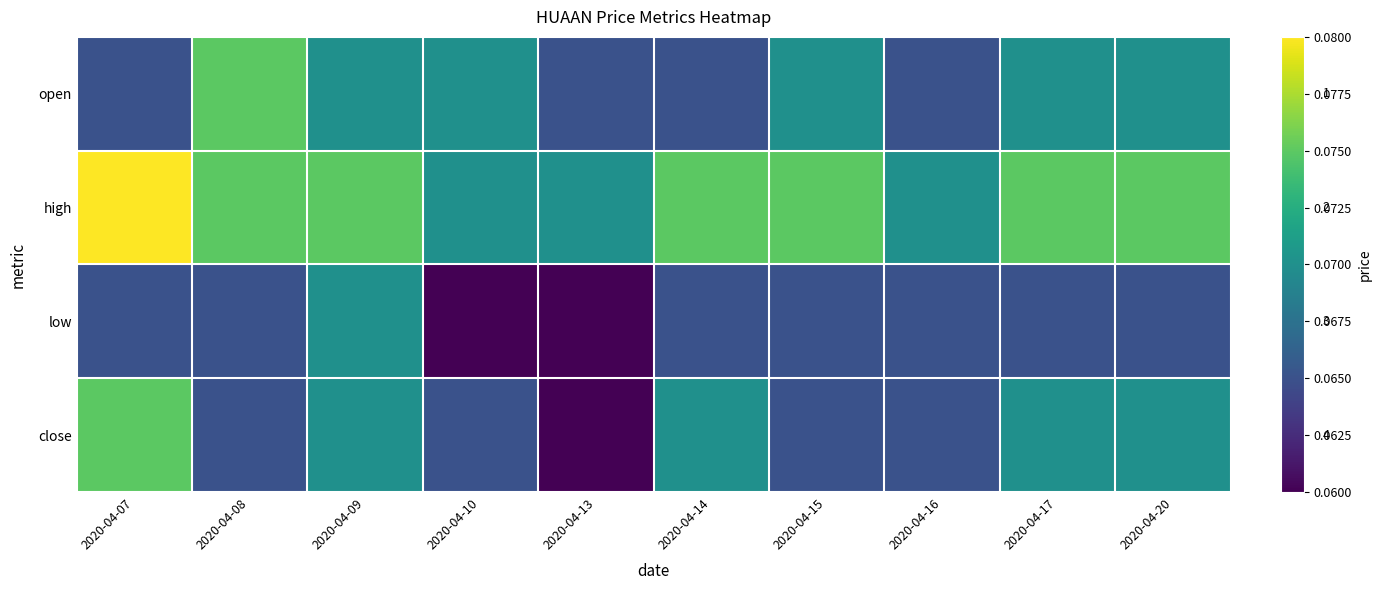

Reading left to right, transcribe all the data shown in this chart.

open: 2020-04-07=0.1	2020-04-08=0.1	2020-04-09=0.1	2020-04-10=0.1	2020-04-13=0.1	2020-04-14=0.1	2020-04-15=0.1	2020-04-16=0.1	2020-04-17=0.1	2020-04-20=0.1
high: 2020-04-07=0.1	2020-04-08=0.1	2020-04-09=0.1	2020-04-10=0.1	2020-04-13=0.1	2020-04-14=0.1	2020-04-15=0.1	2020-04-16=0.1	2020-04-17=0.1	2020-04-20=0.1
low: 2020-04-07=0.1	2020-04-08=0.1	2020-04-09=0.1	2020-04-10=0.1	2020-04-13=0.1	2020-04-14=0.1	2020-04-15=0.1	2020-04-16=0.1	2020-04-17=0.1	2020-04-20=0.1
close: 2020-04-07=0.1	2020-04-08=0.1	2020-04-09=0.1	2020-04-10=0.1	2020-04-13=0.1	2020-04-14=0.1	2020-04-15=0.1	2020-04-16=0.1	2020-04-17=0.1	2020-04-20=0.1